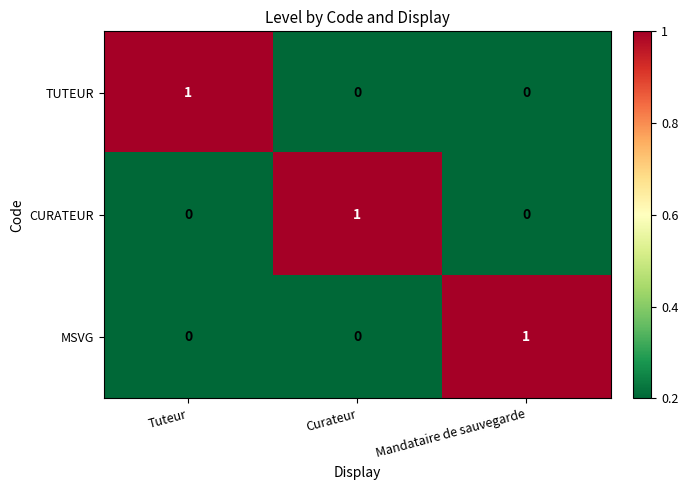

The value of CURATEUR at Mandataire de sauvegarde is 0. True or false?

True